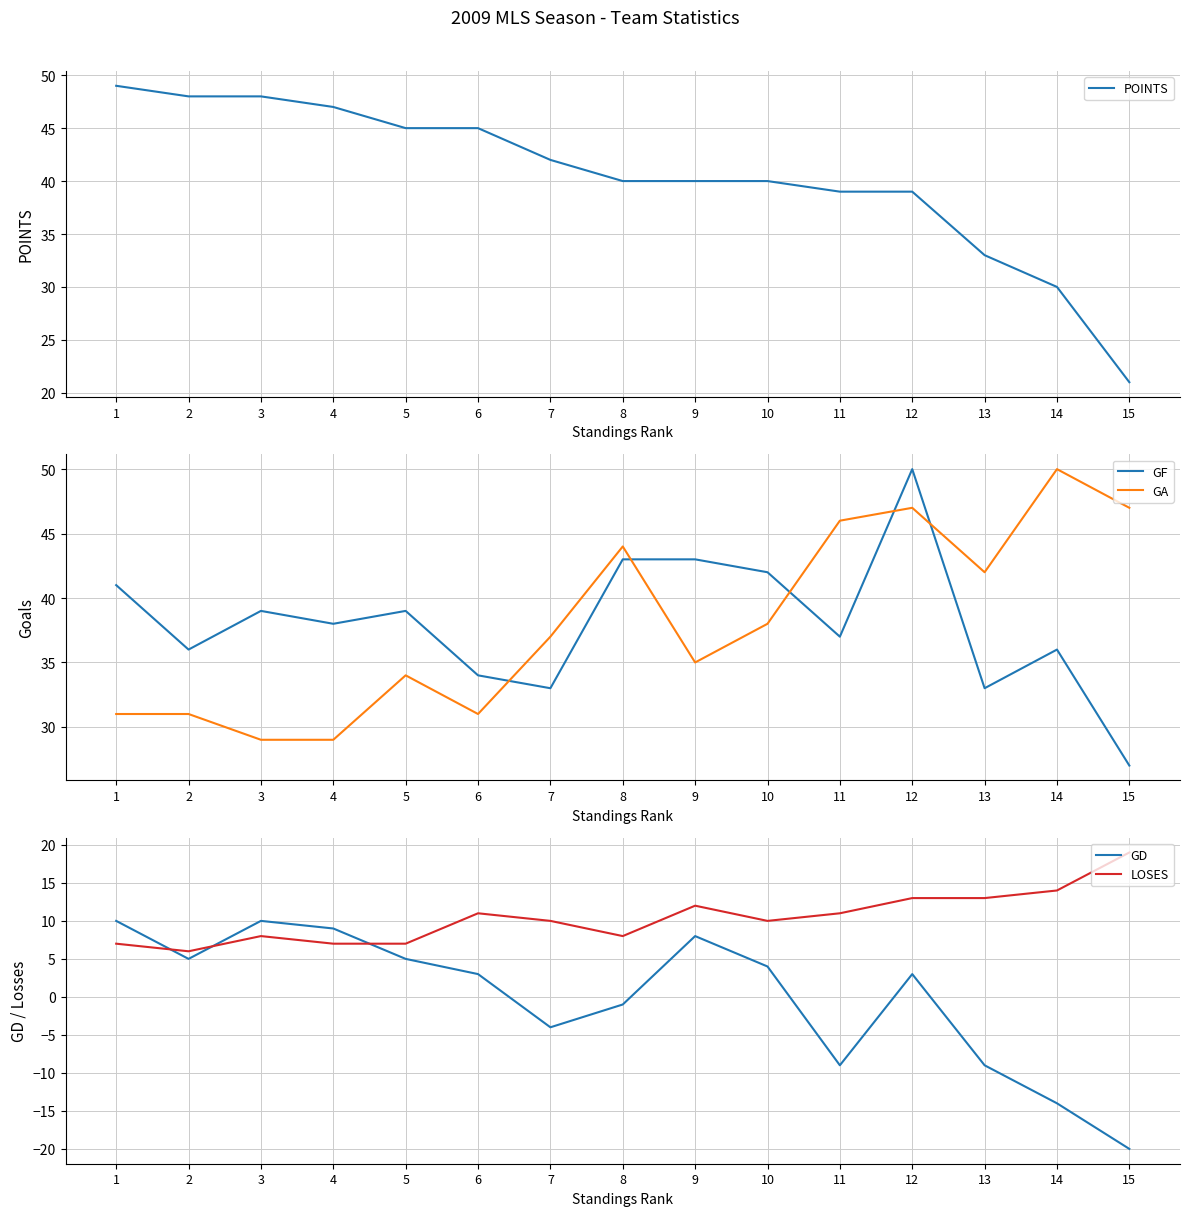

What is the greatest value displayed?

50